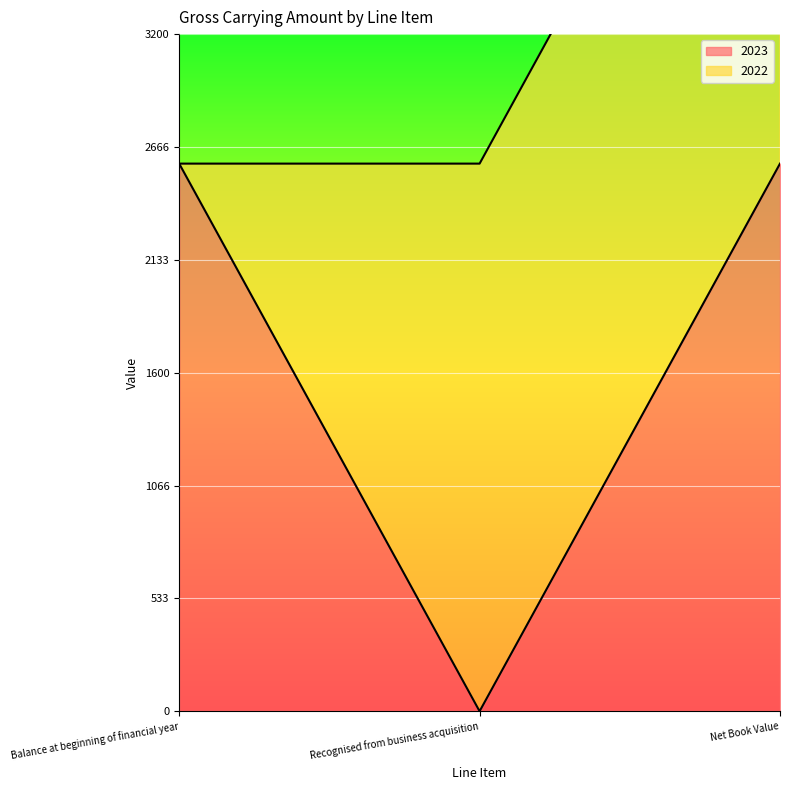

Rank the categories by value from highest to lowest.

Balance at beginning of financial year, Net Book Value, Recognised from business acquisition